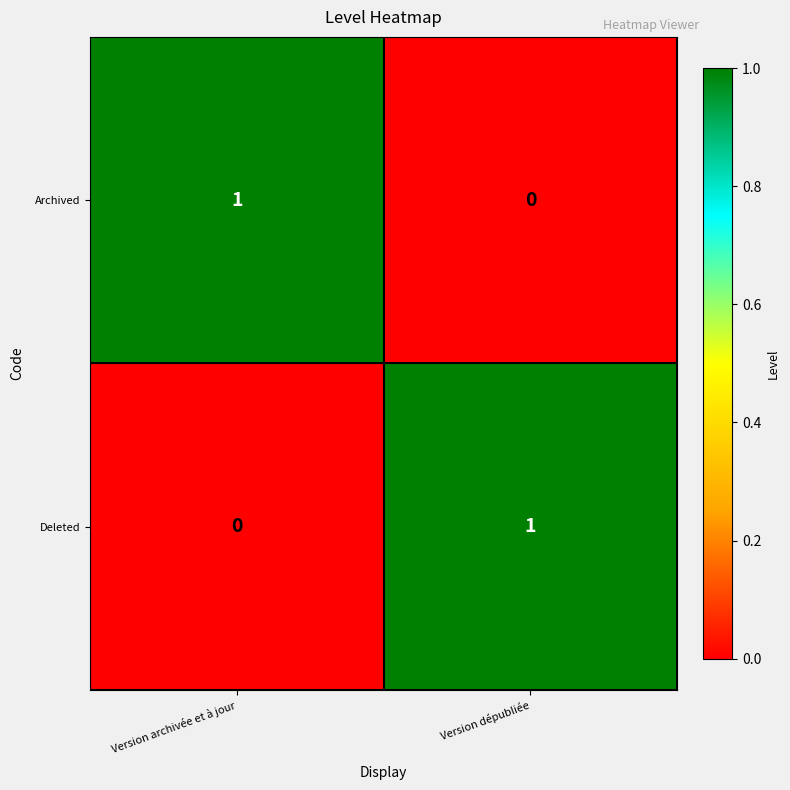

What is the total value across all series at Version archivée et à jour?

1